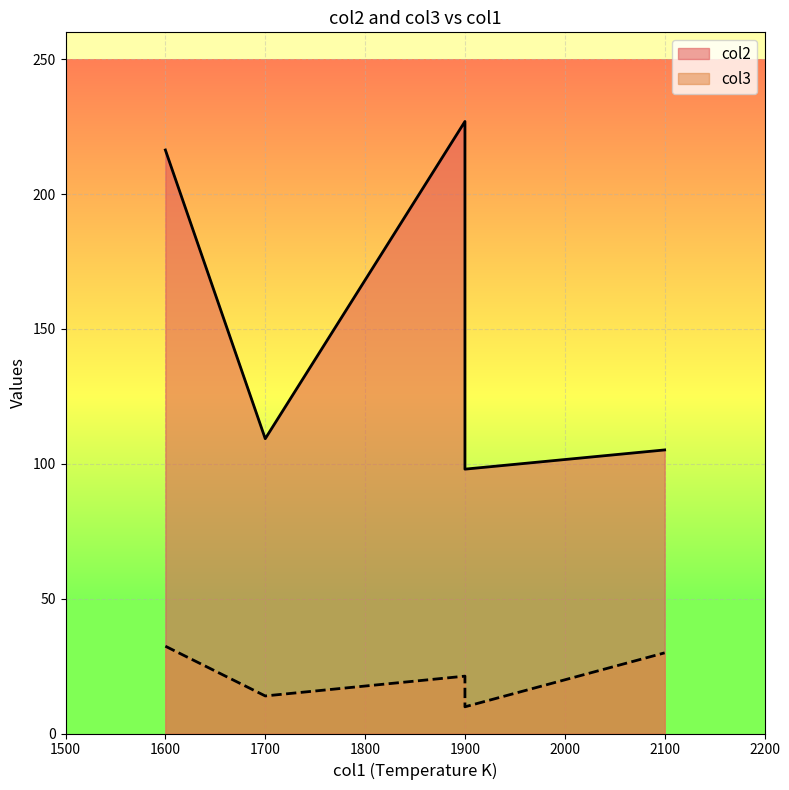

What is the value of the col2 point at the 1st from the left?

216.4